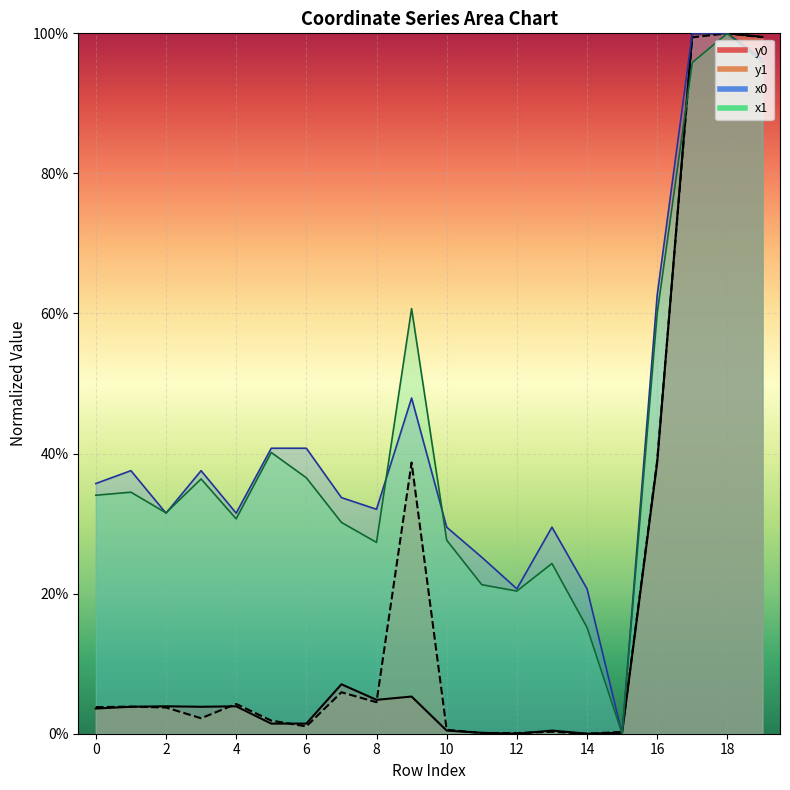

What are all the series names shown in the legend?

x0, y0, x1, y1